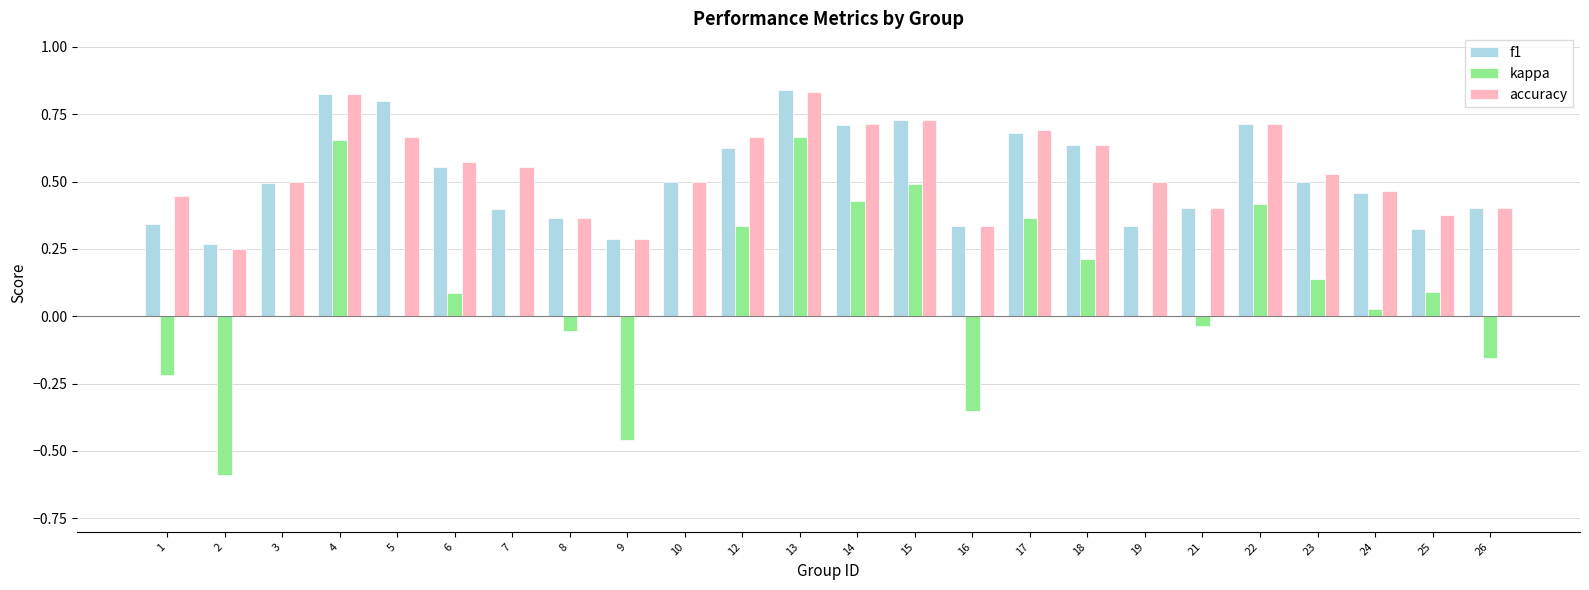

How many groups of bars are there?

24